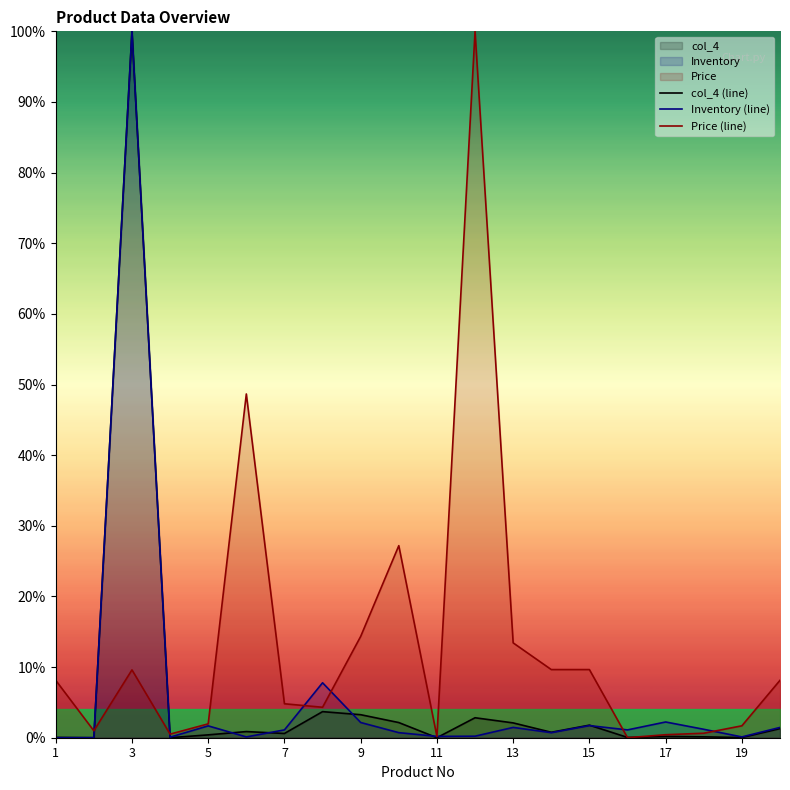

Does the chart display data point markers on the line(s)?

No